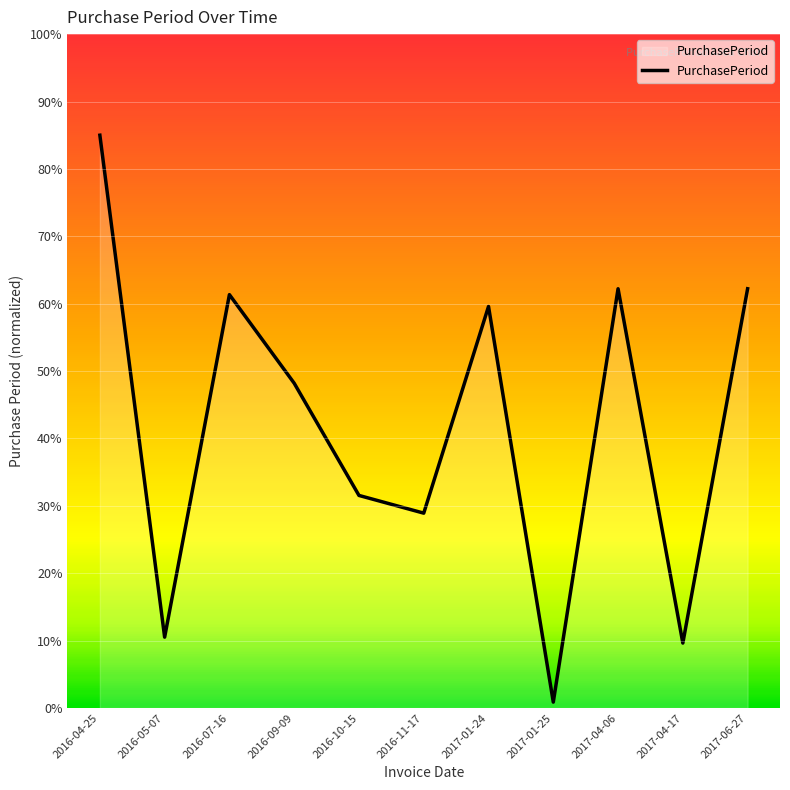

Count the number of values greater than 48.

6